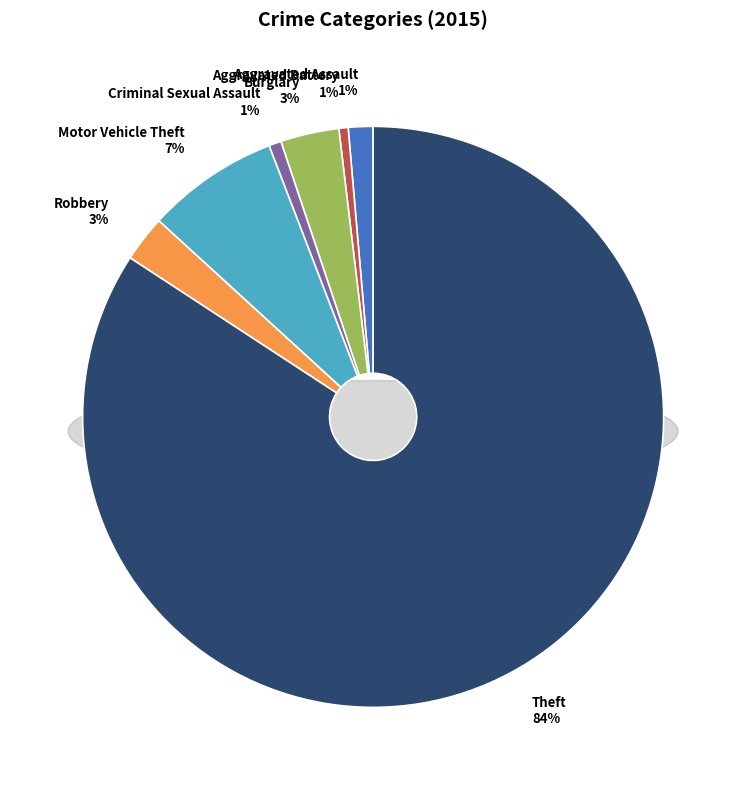

What is the largest slice in the pie chart?

Theft